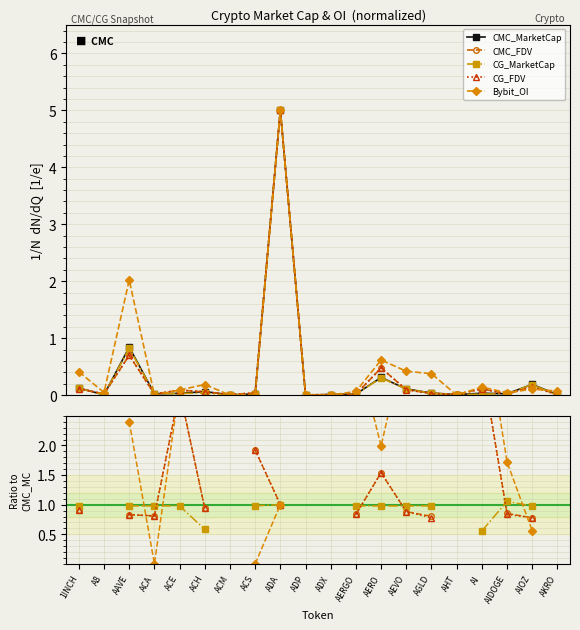

Which series has the widest spread of values?

Bybit_OI